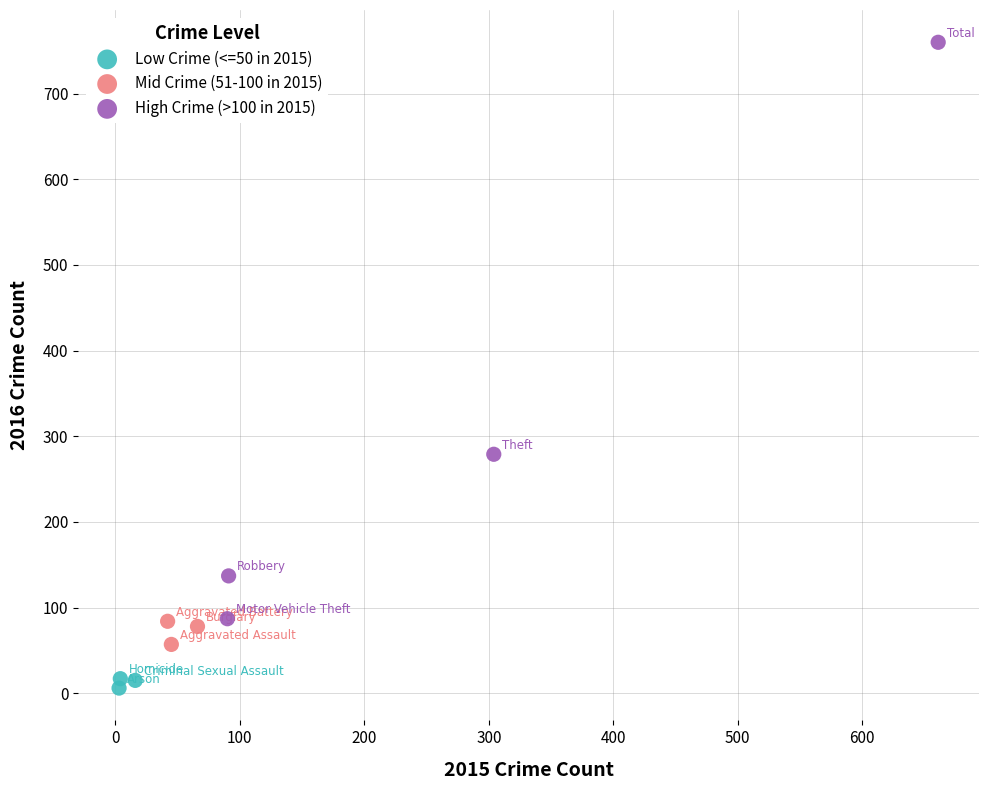

Which series reaches the maximum Y coordinate?

High Crime (>100 in 2015)